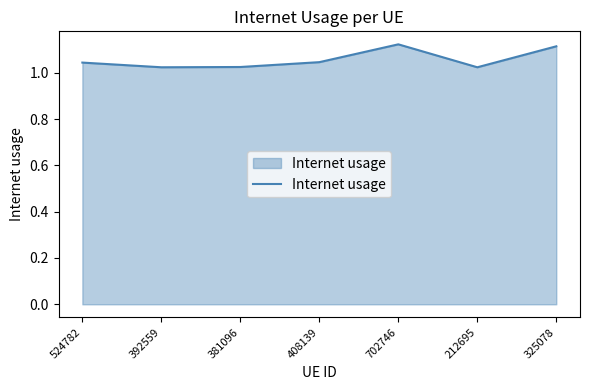

What position from the right is 702746?

3